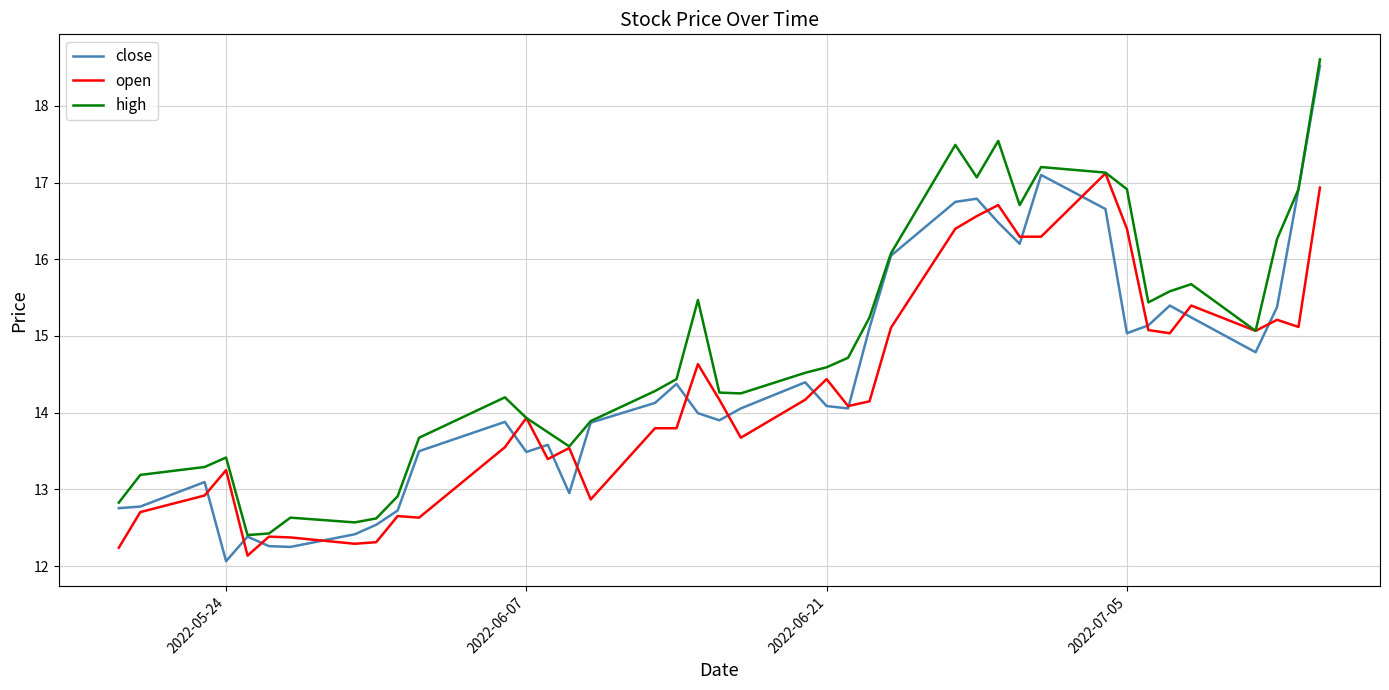

What are all the series names shown in the legend?

close, open, high